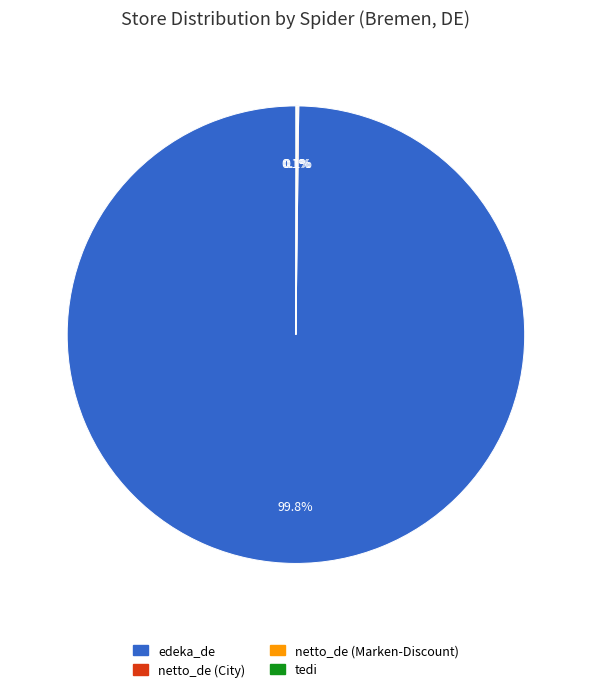

Is there a majority slice in this chart?

Yes